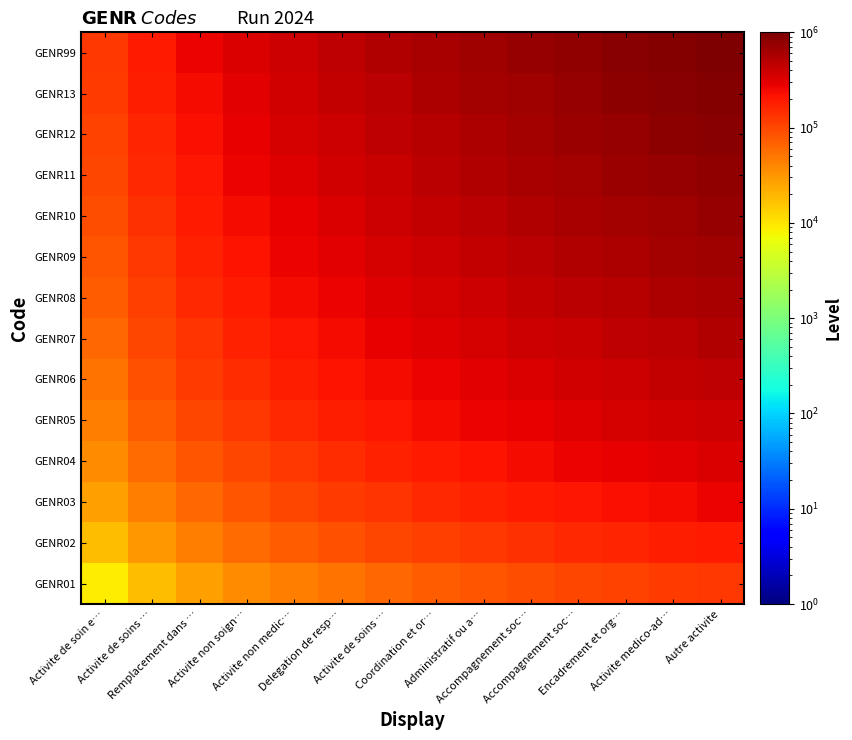

Between Accompagnement soc… and Delegation de resp…, which is larger?

Accompagnement soc…